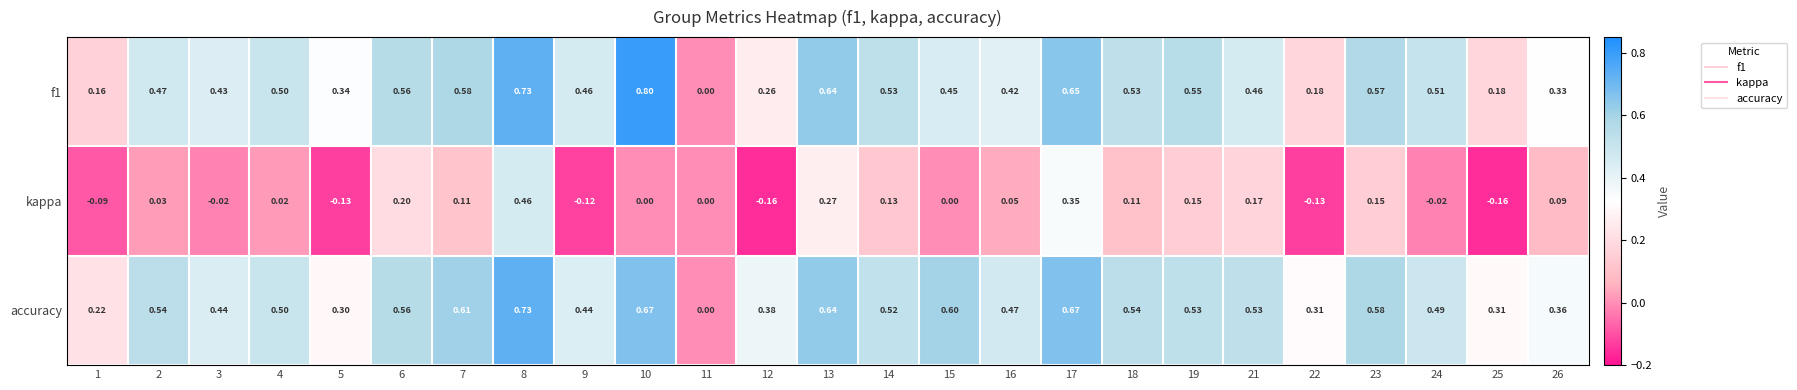

Is the value of f1 at 25 greater than the value of kappa at 23?

Yes